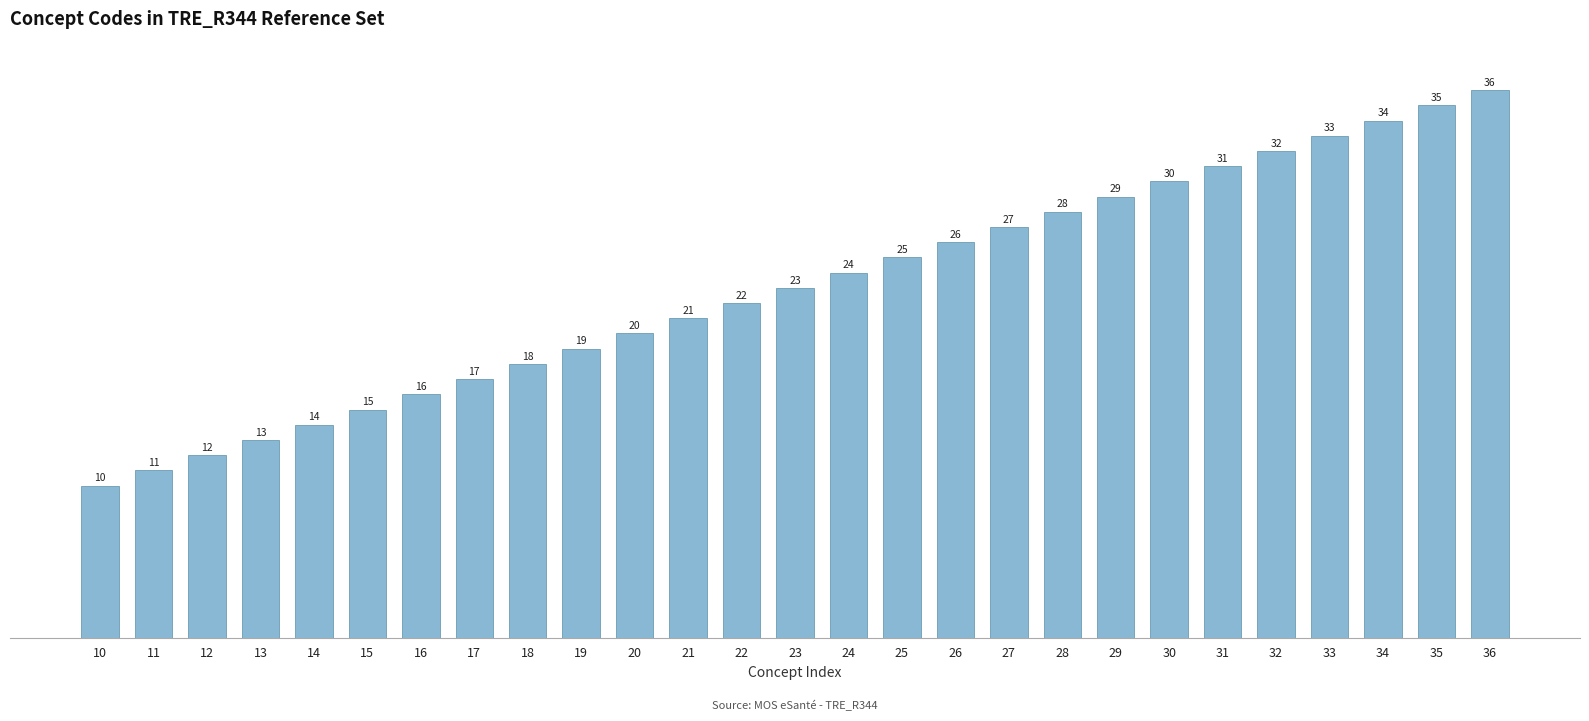

The value at 21 is 32. True or false?

False